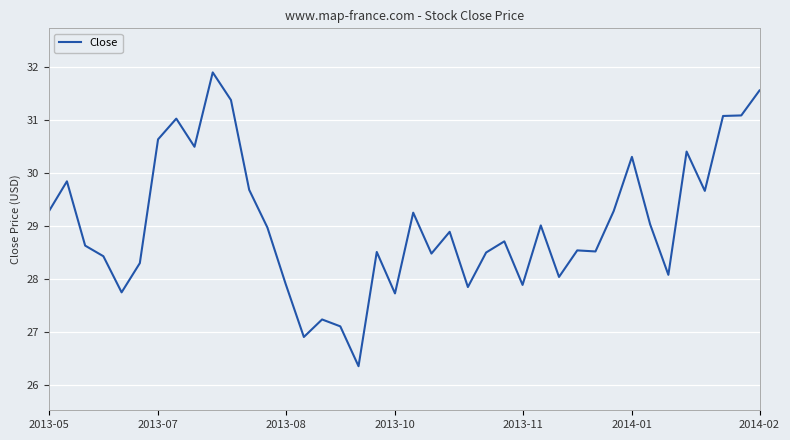

What is the greatest value displayed?

31.9